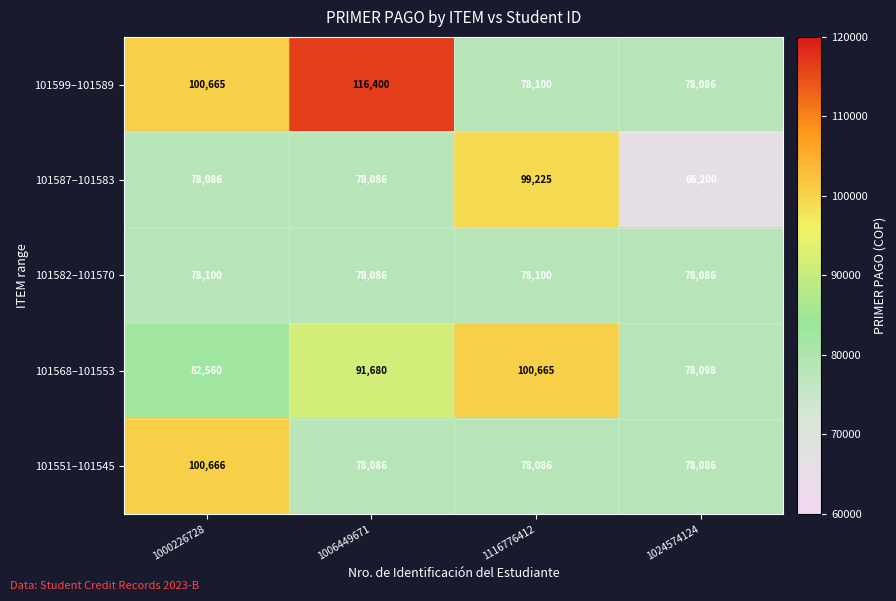

What is the difference between the 101568–101553 values at 1000226728 and 1024574124?

4462